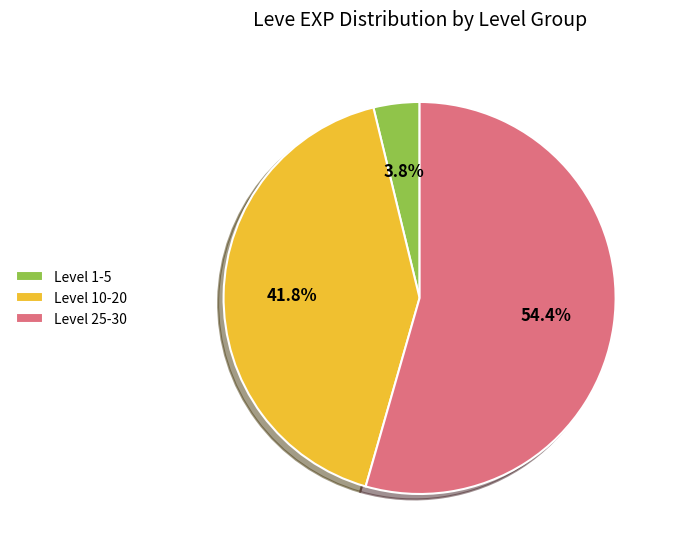

What is the total percentage of Level 1-5 and Level 25-30?

58.2%